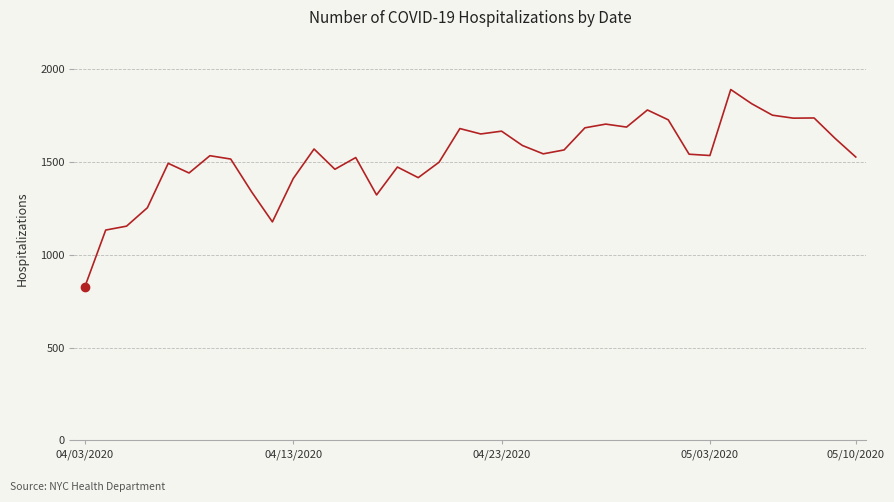

What is the difference between the maximum and minimum values?

1061